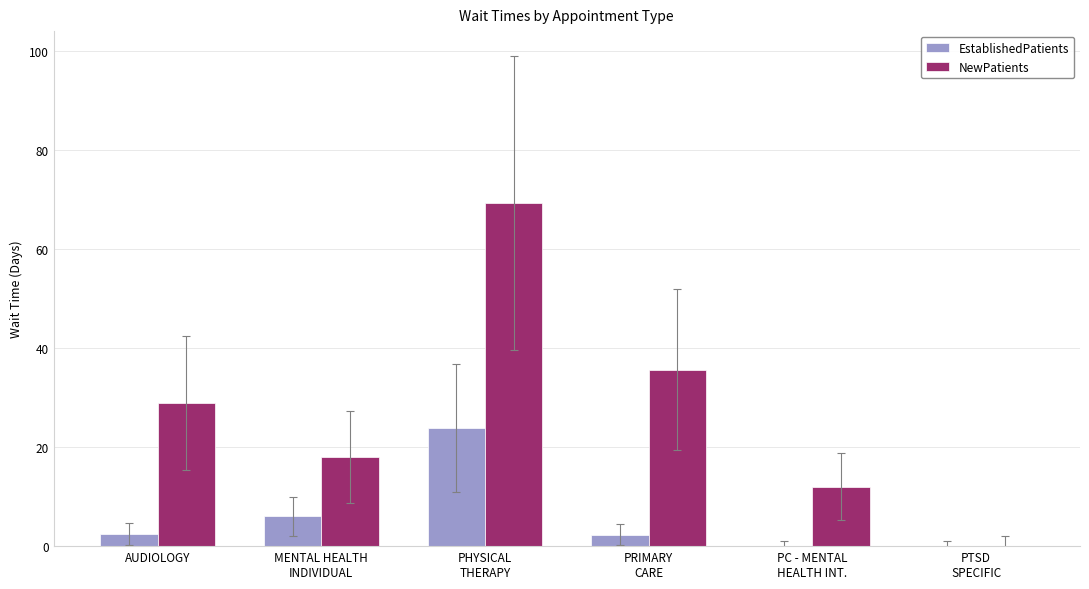

Where is EstablishedPatients nearest to the value 11?

MENTAL HEALTH
INDIVIDUAL